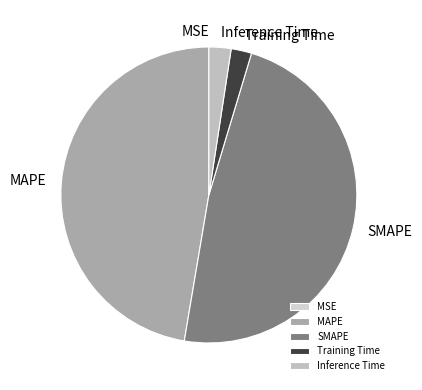

Do SMAPE and MAPE together represent more than half of the pie?

Yes